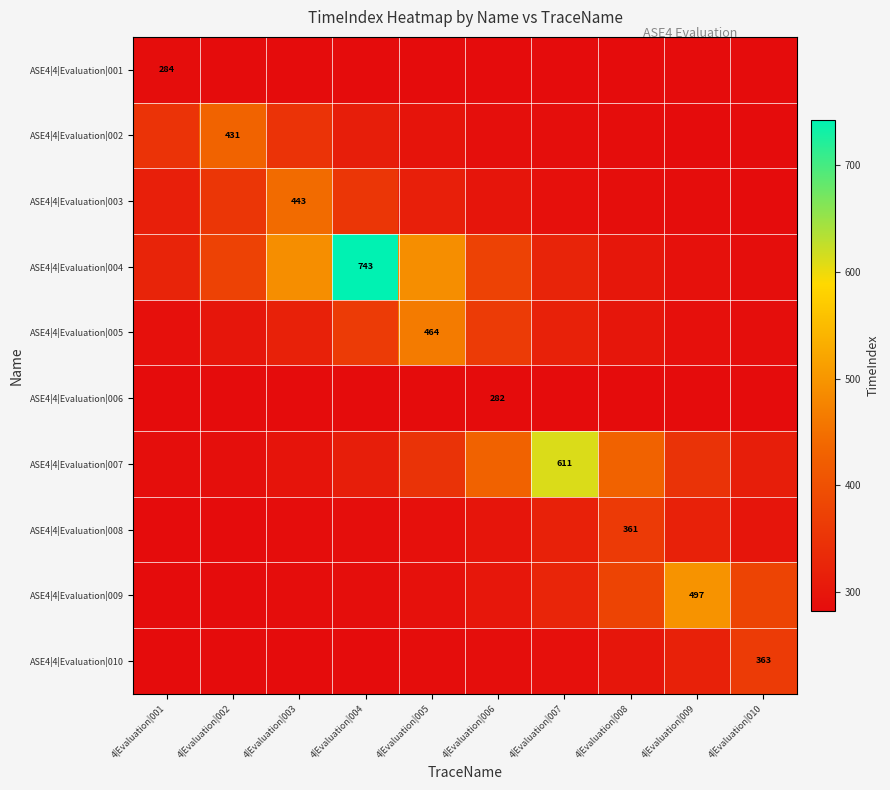

What is the total value across all series at 4|Evaluation|001?

2974.1